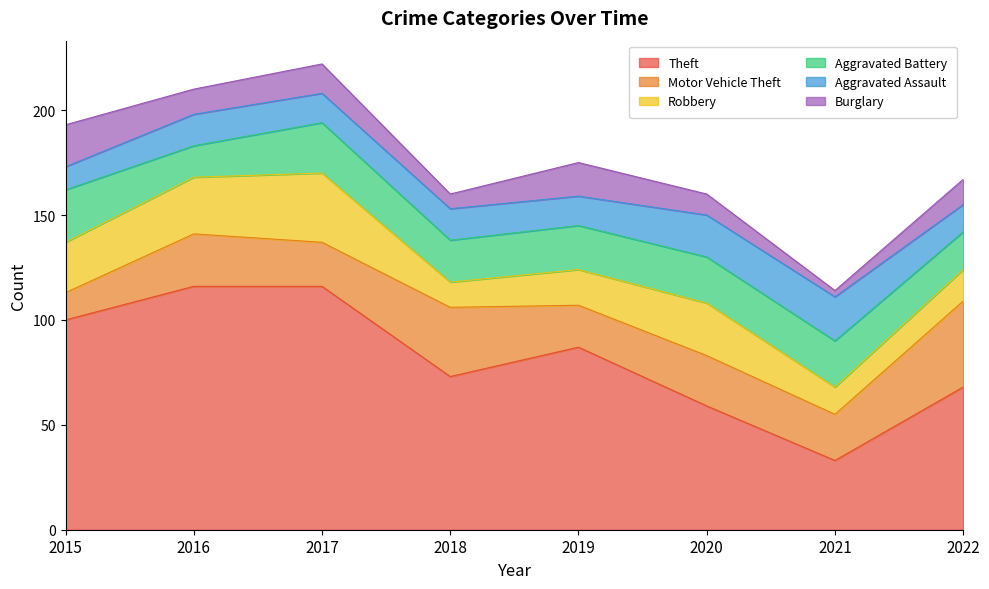

Where is the first local minimum for Theft?

2018